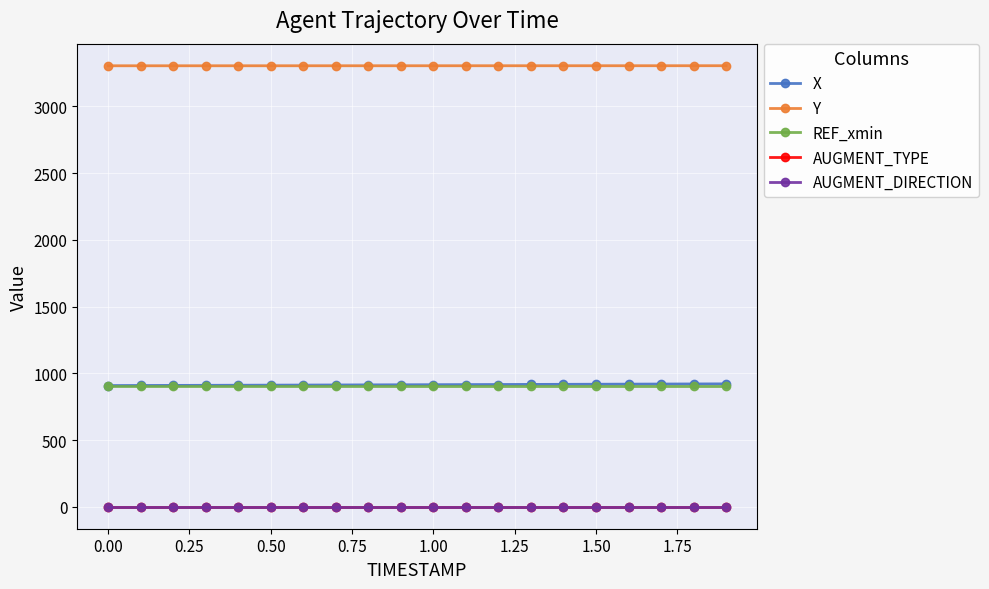

How many lines are shown in the chart?

5